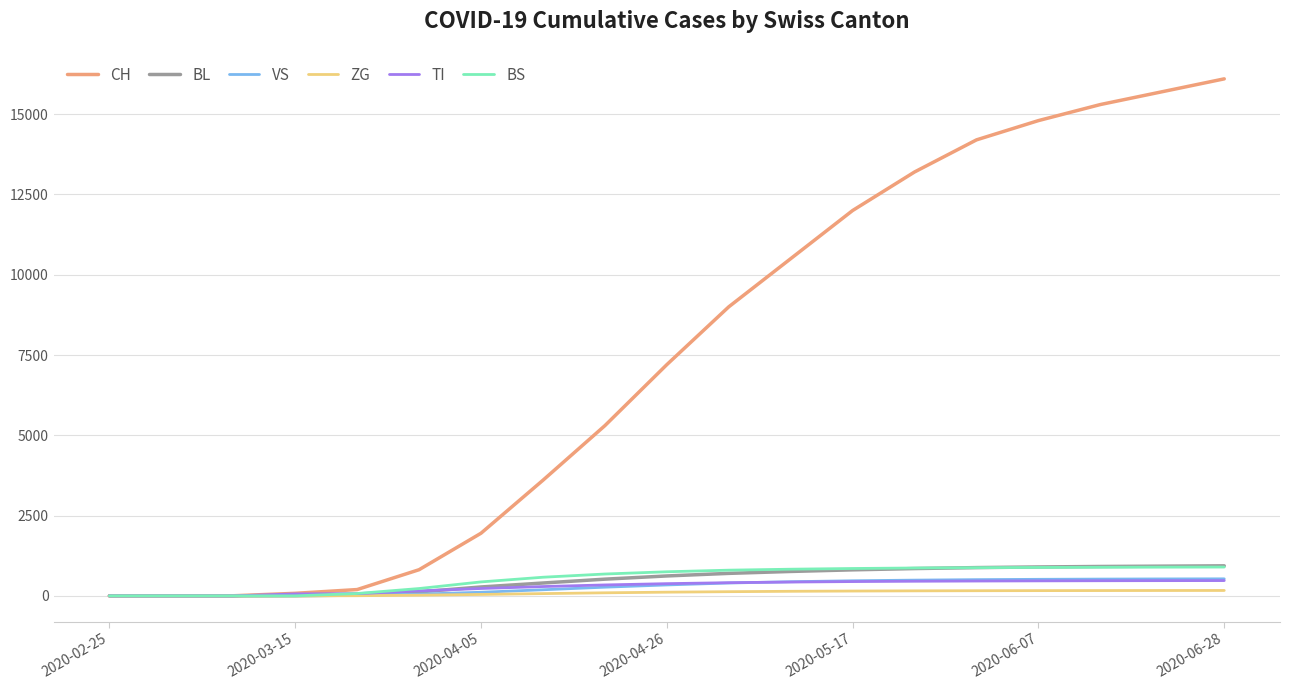

What is the greatest value displayed?

16100